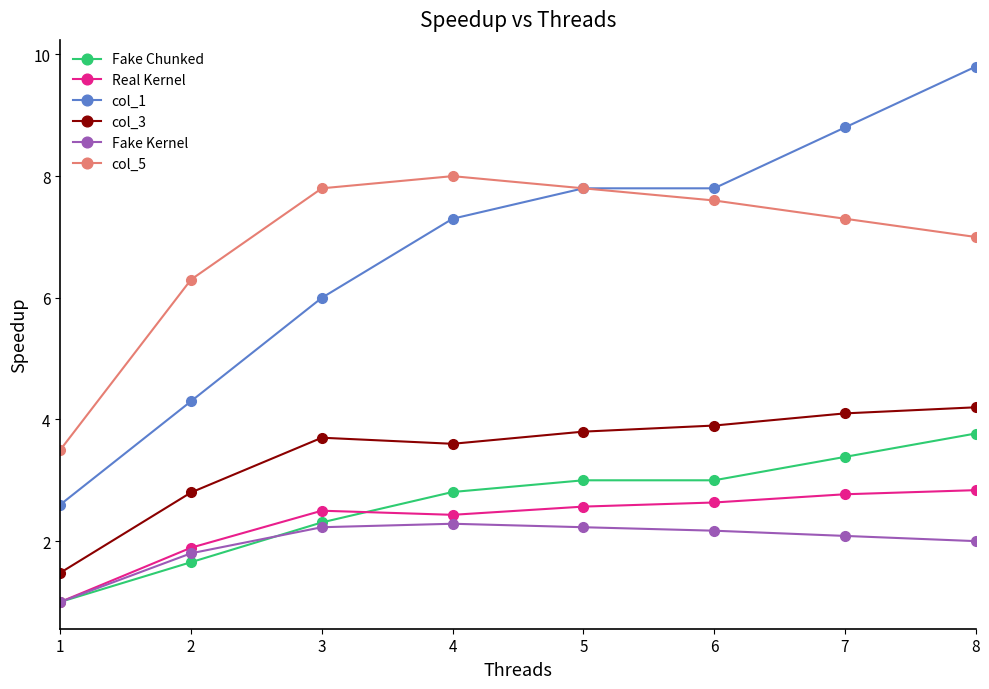

What is the difference between the Real Kernel values at 7 and 5?

0.2